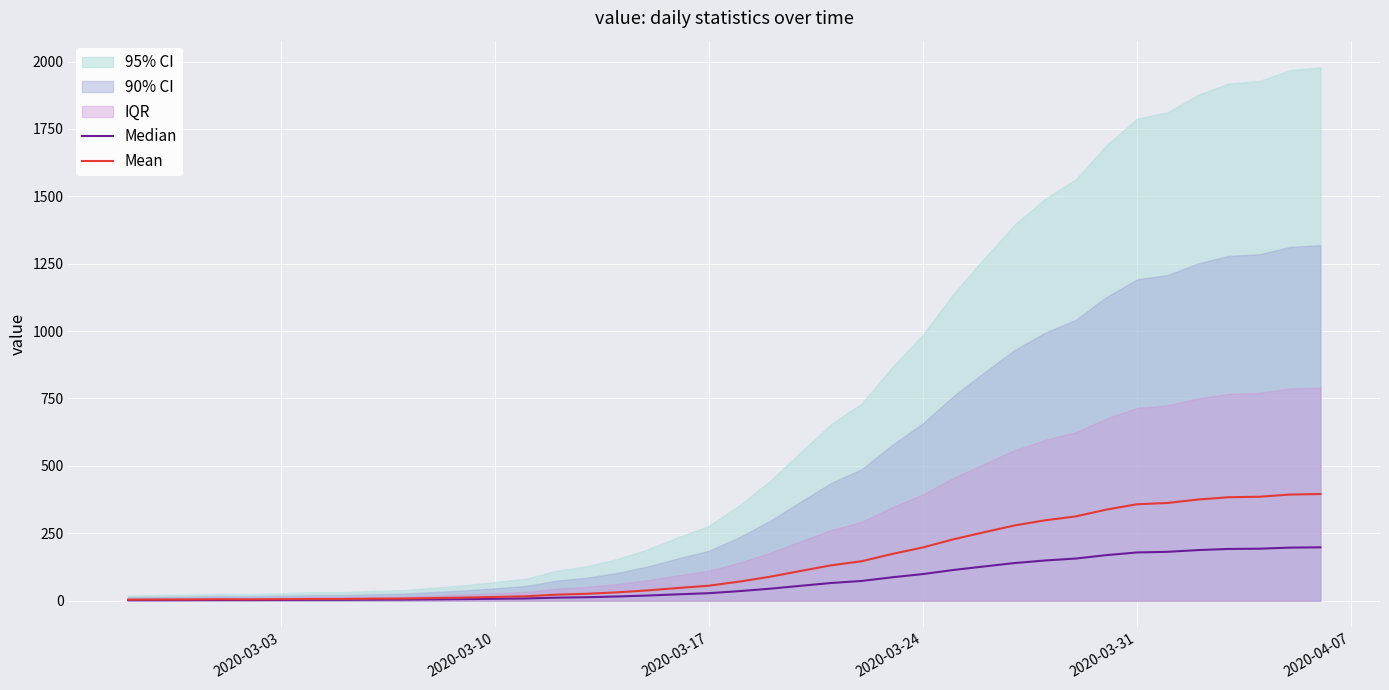

At how many categories does at least one series exceed 257?

11